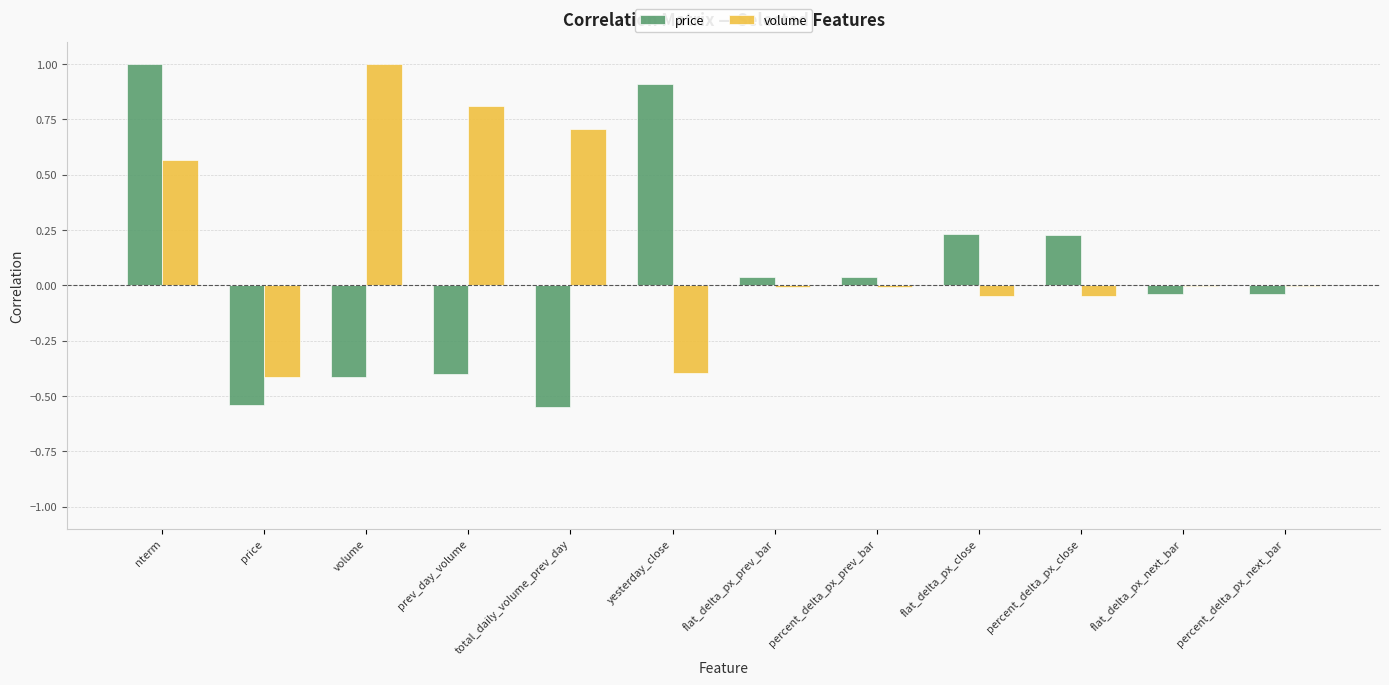

Does the chart contain any negative values?

Yes